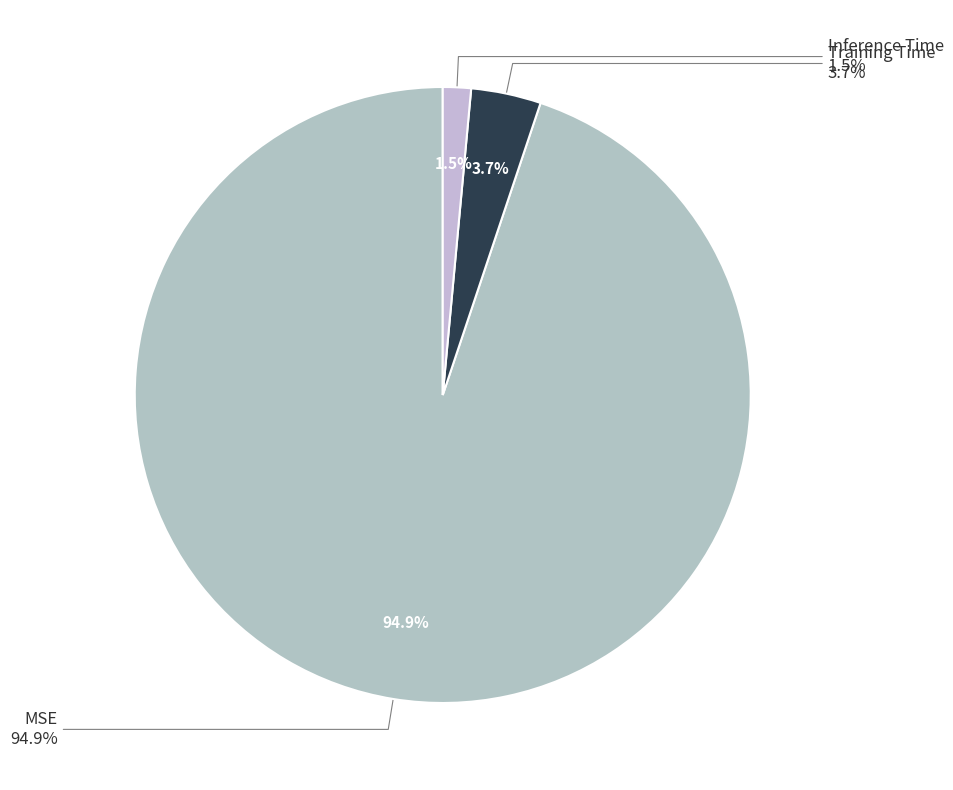

To the nearest percent, what is the combined percentage of Inference Time and Training Time?

5%